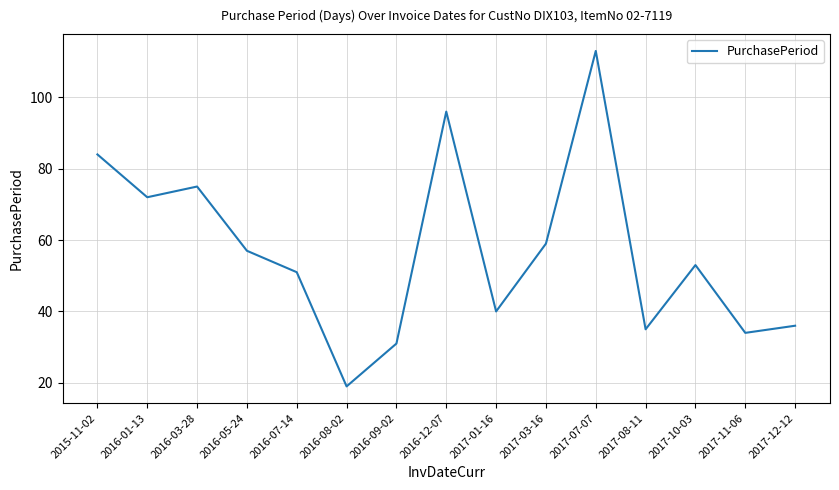

How many lines are shown in the chart?

1